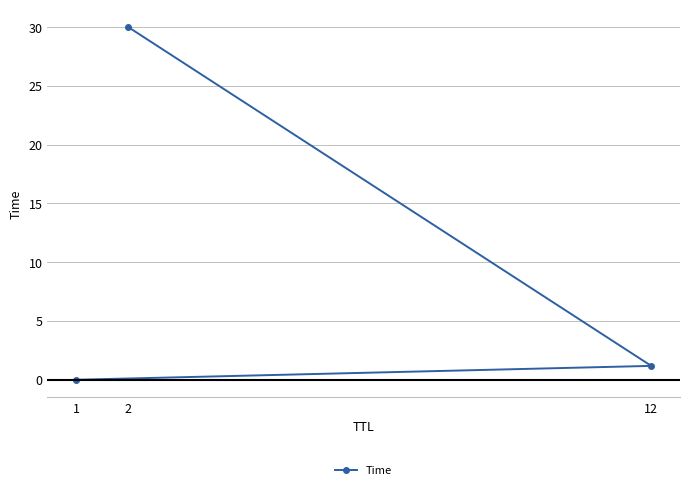

What is the average value?

10.4